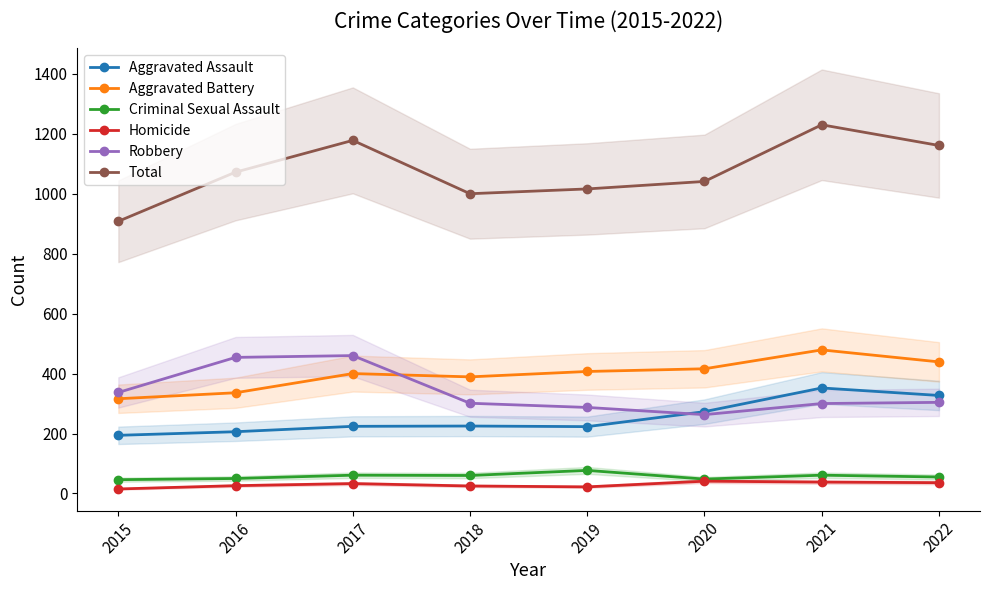

What is the difference between the second highest and second lowest values in the Robbery series?

167